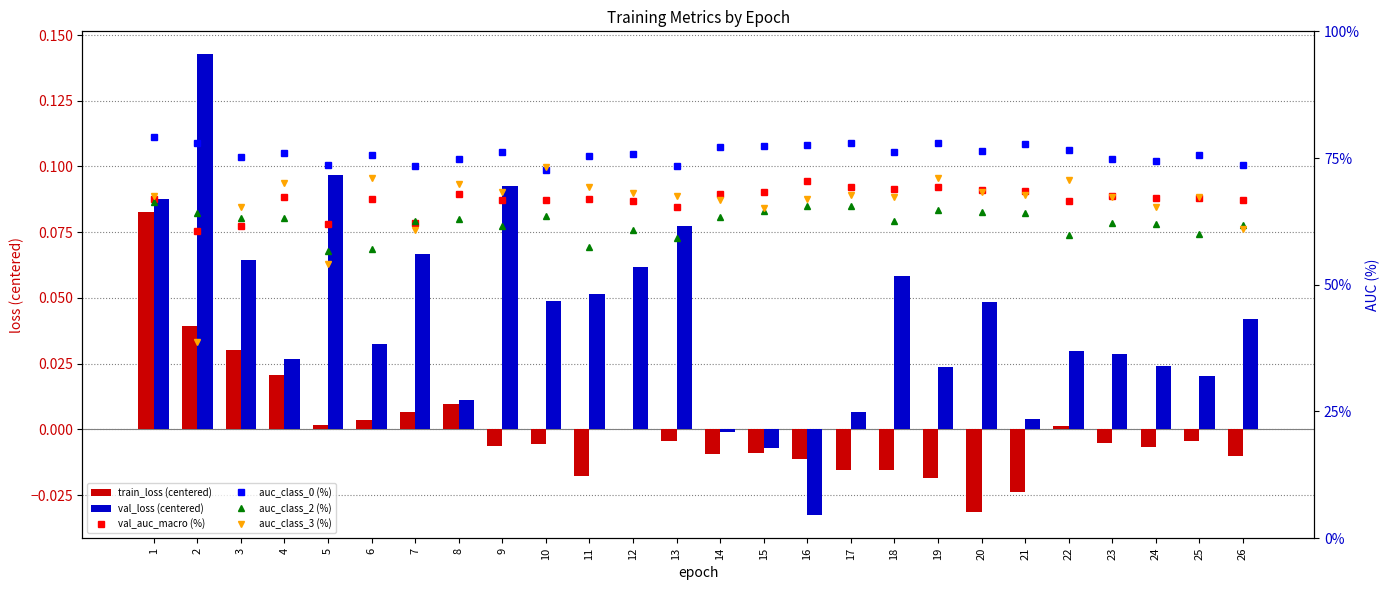

What are all the series names shown in the legend?

train_loss (centered), val_loss (centered), val_auc_macro (%), auc_class_0 (%), auc_class_2 (%), auc_class_3 (%)